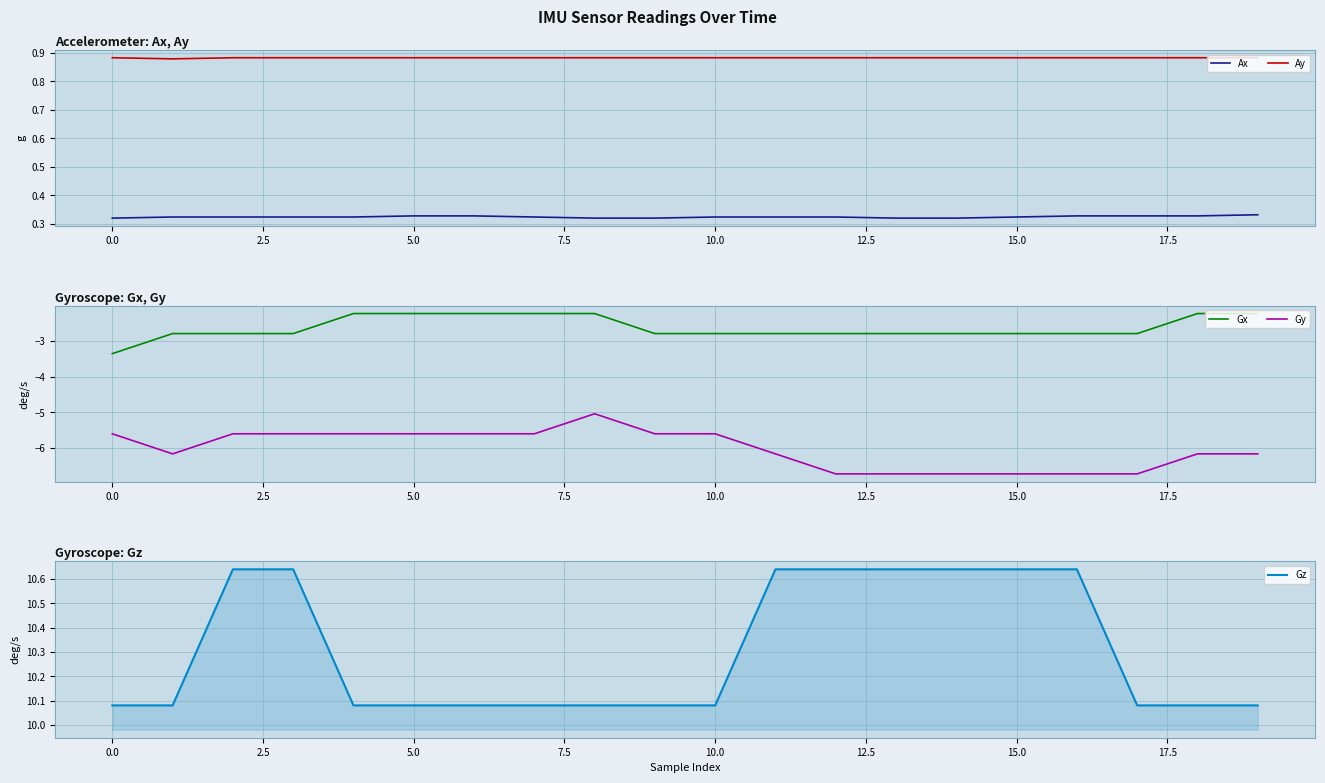

Which series has the largest total across all categories?

Gz